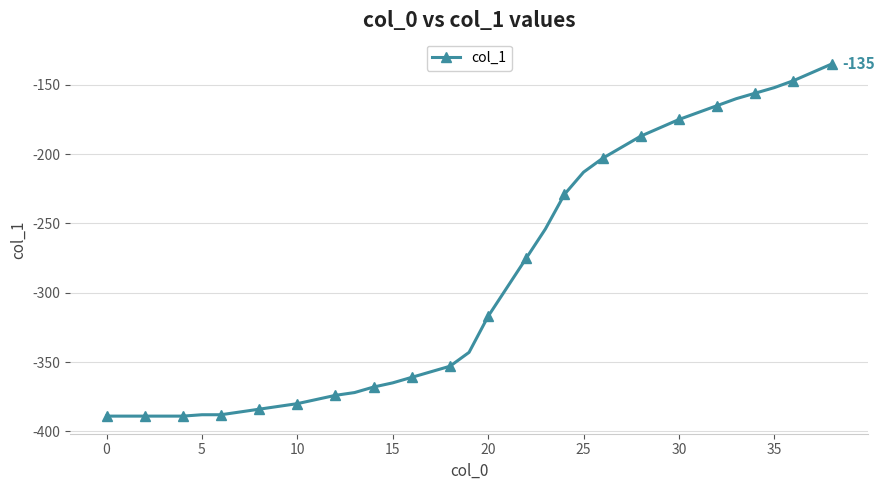

What is the difference between the maximum and second lowest values?

254